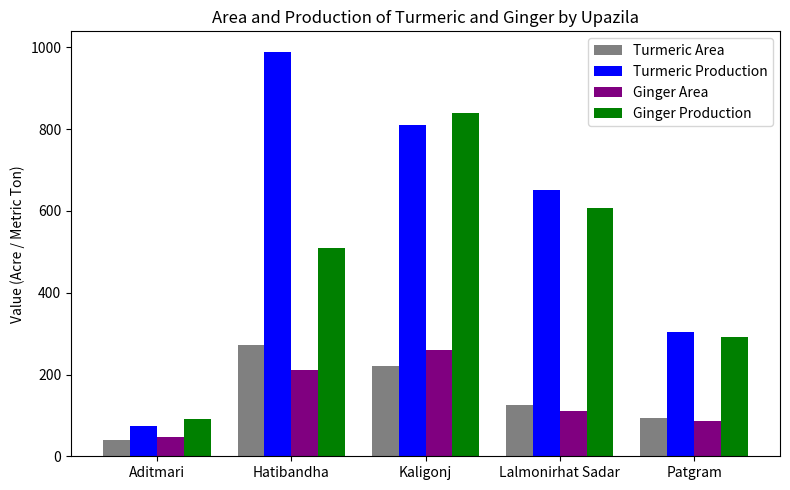

Is it true that Ginger Production equals 40 at Aditmari?

False